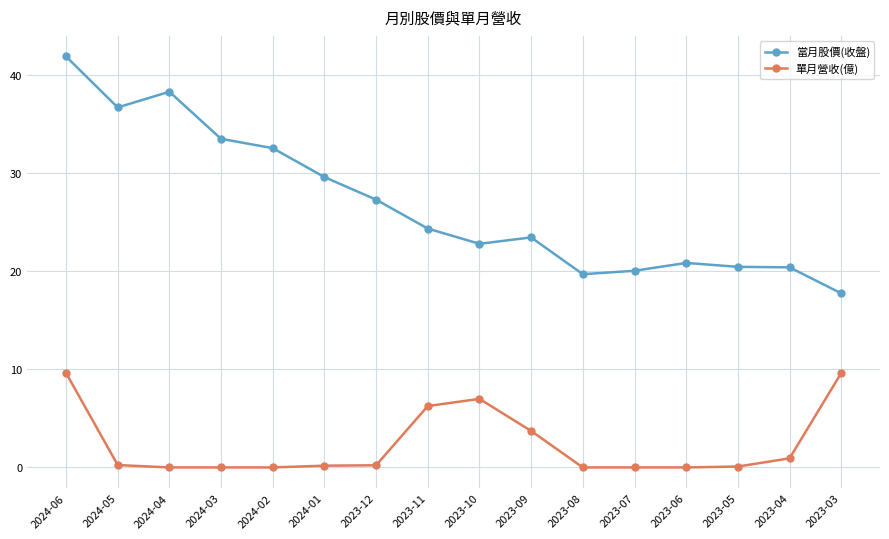

True or false: 當月股價(收盤) has more than 0 points higher than both neighbors.

True